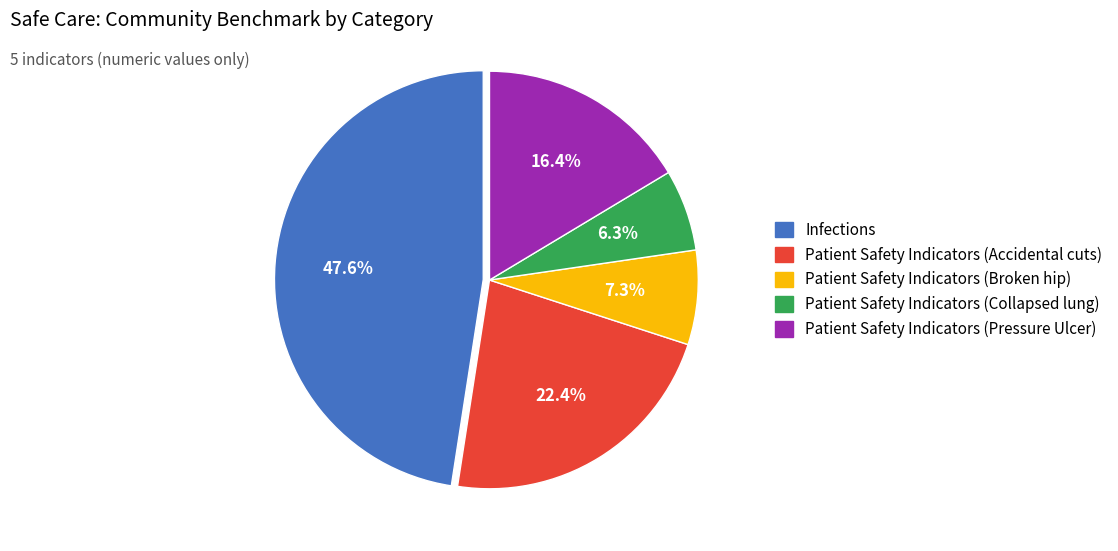

To the nearest percent, what is the combined percentage of Patient Safety Indicators (Collapsed lung) and Infections?

54%